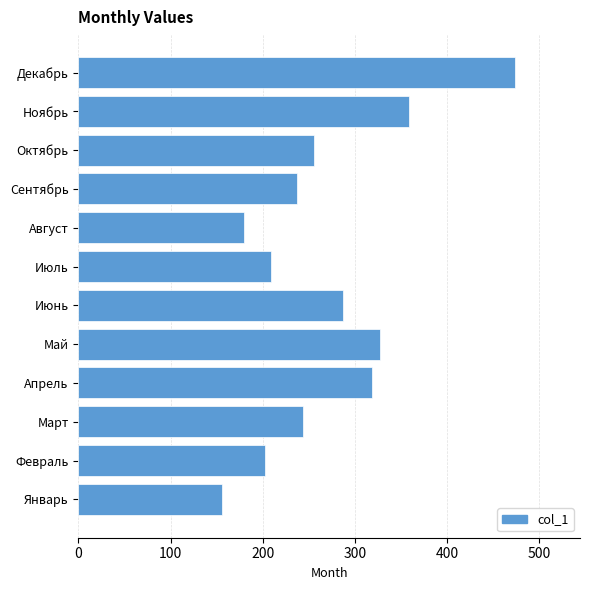

How many data points are less than 255?

6